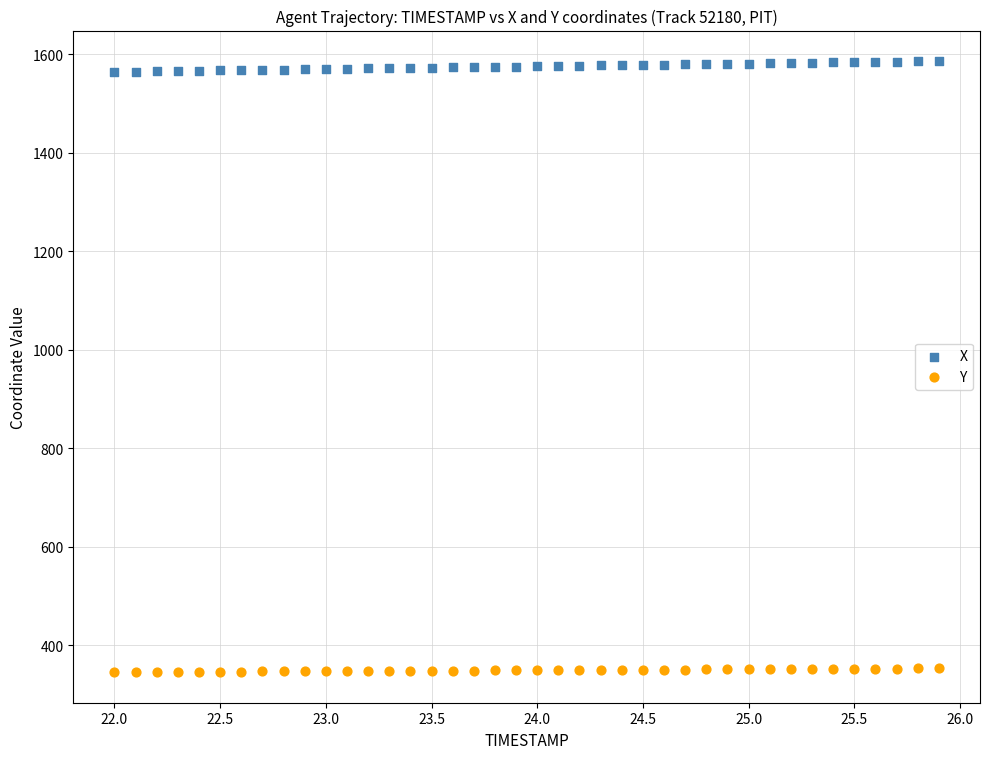

Which series contains the highest Y value?

X